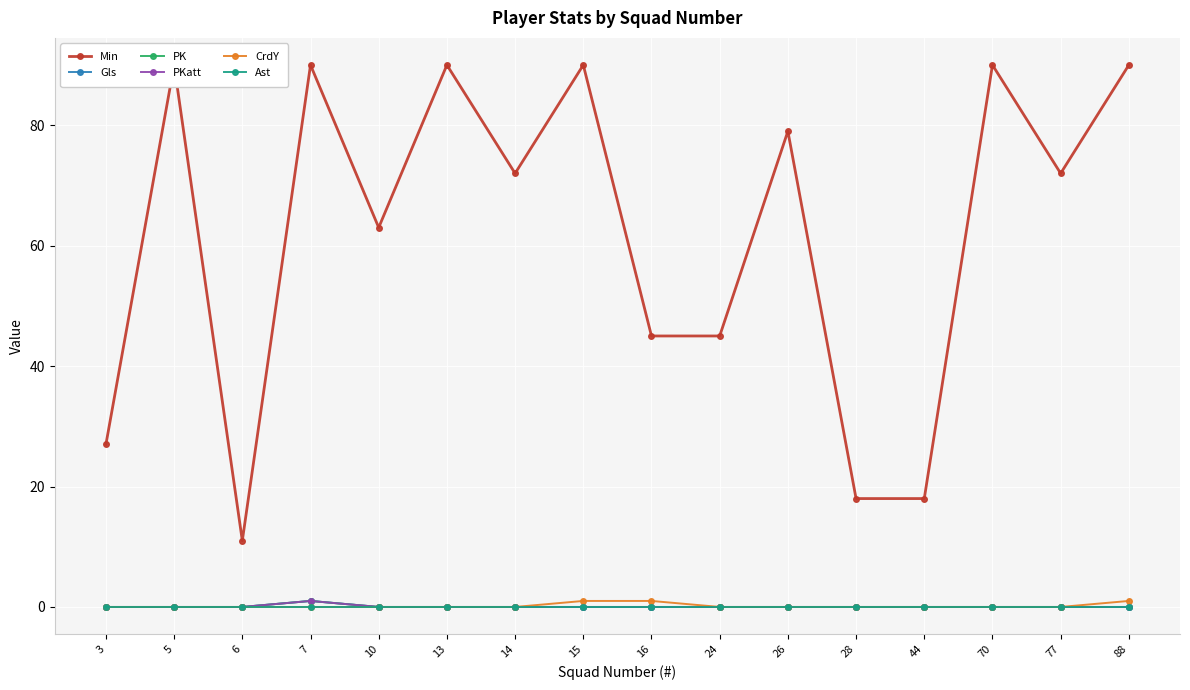

What are all the series names shown in the legend?

Min, Gls, PK, PKatt, CrdY, Ast